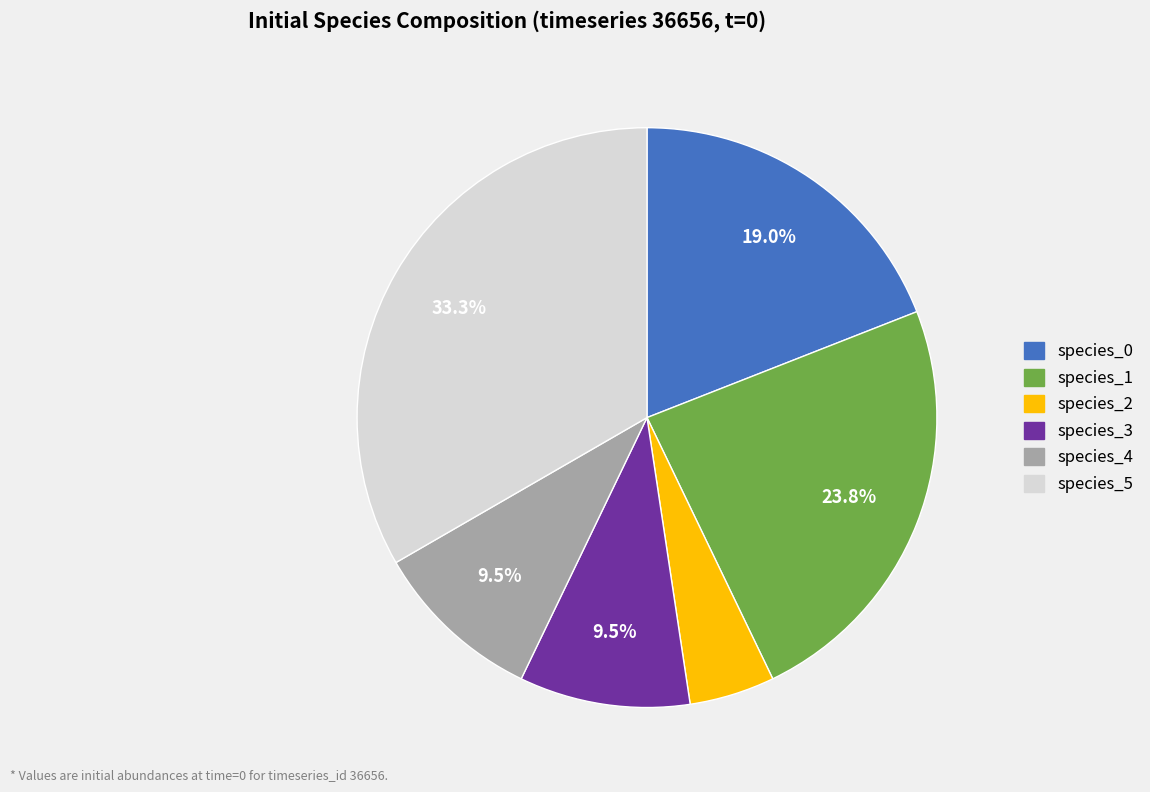

What portion of the pie excludes species_5?

66.7%